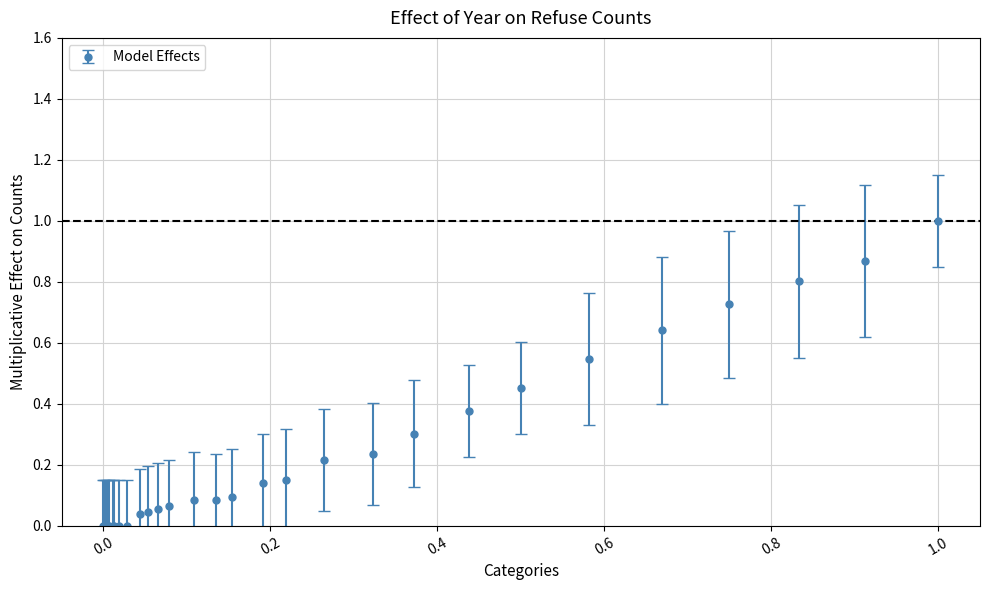

What is the sum of all values?

6.9